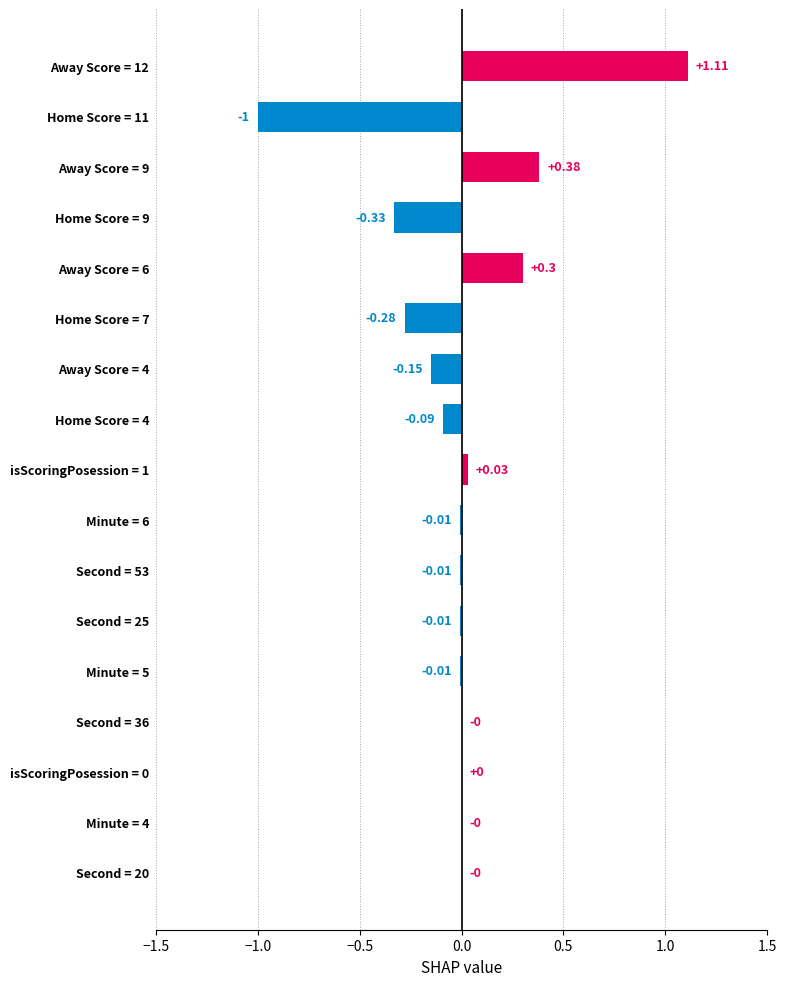

Which has a higher value, Home Score = 4 or isScoringPosession = 1?

isScoringPosession = 1